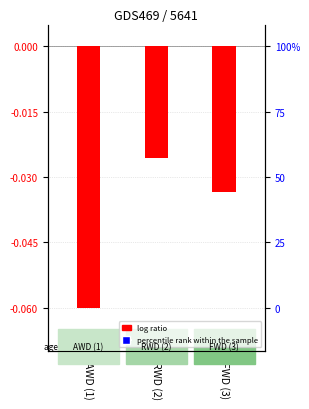

Which series reaches the maximum Y coordinate?

percentile rank within the sample